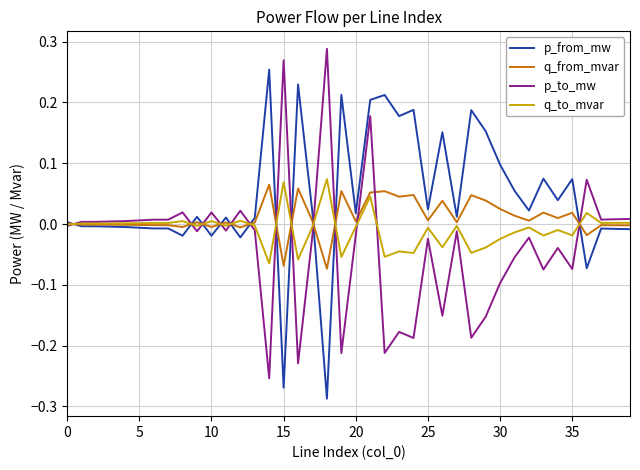

How many categories are shown in the chart?

40